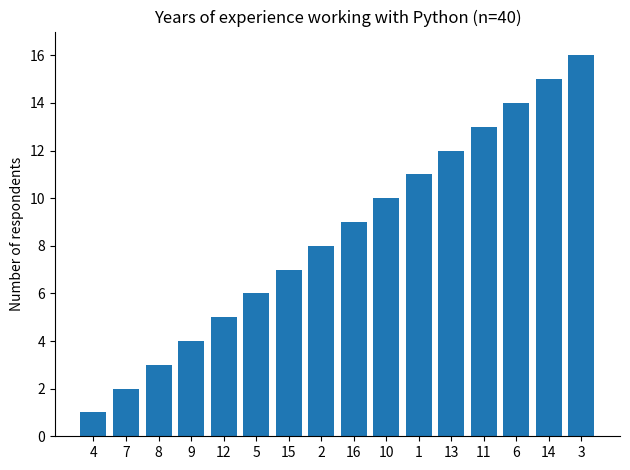

What is the sum of the values at 10 and 6?

24